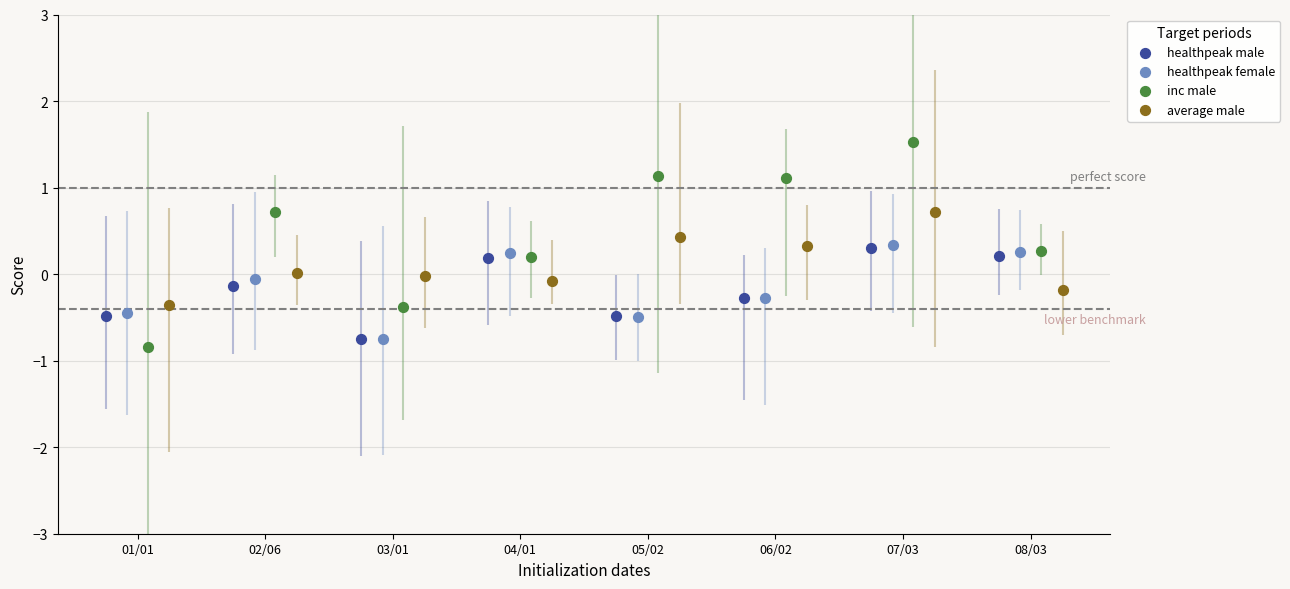

Which series has the widest spread of Y values?

inc male